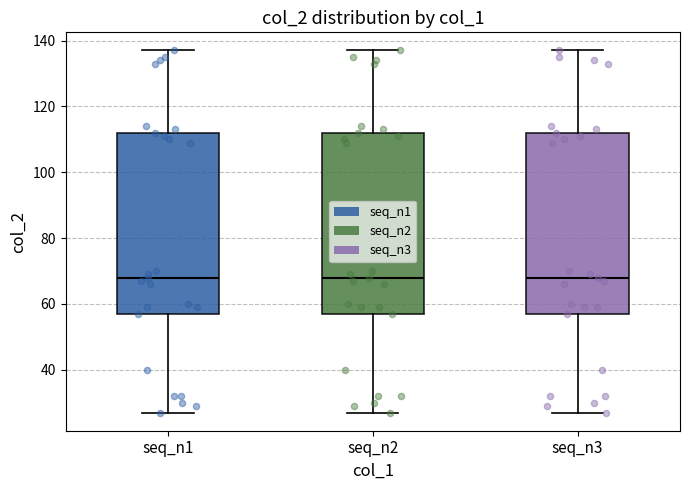

Reading left to right, read every box against the y-axis: the position of its median line, the range the box covers, and the ends of its whiskers. The values are not printed on the chart, so give them approximately, as read against the axis.

seq_n1: median 68, box 58 to 112, whiskers 28 to 138
seq_n2: median 68, box 58 to 112, whiskers 28 to 138
seq_n3: median 68, box 58 to 112, whiskers 28 to 138